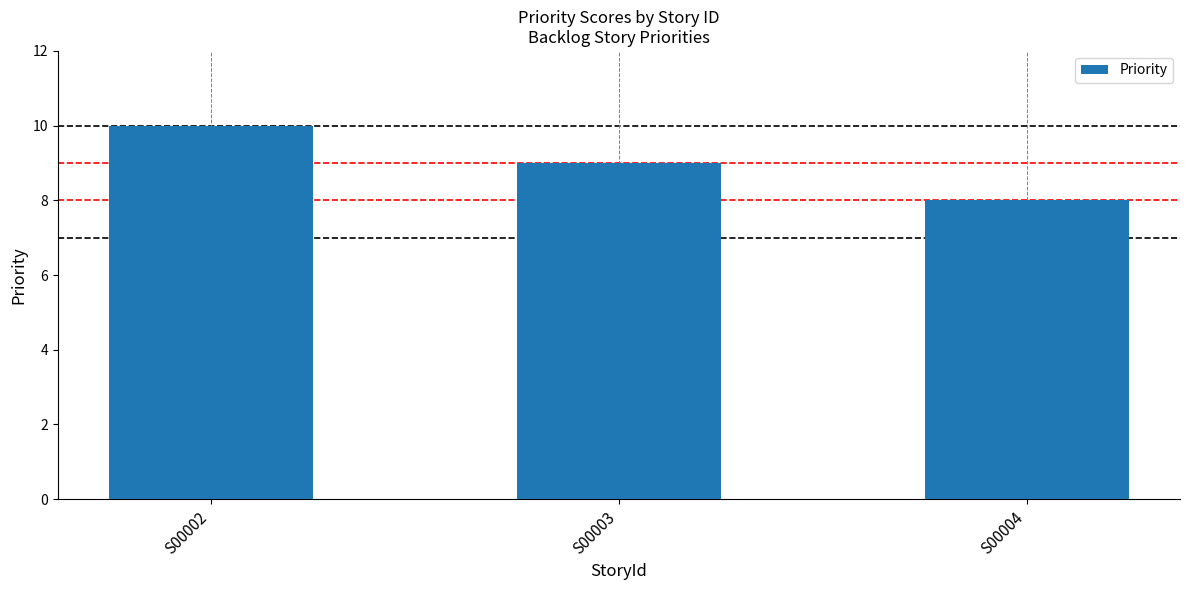

What is the sum of all values?

27